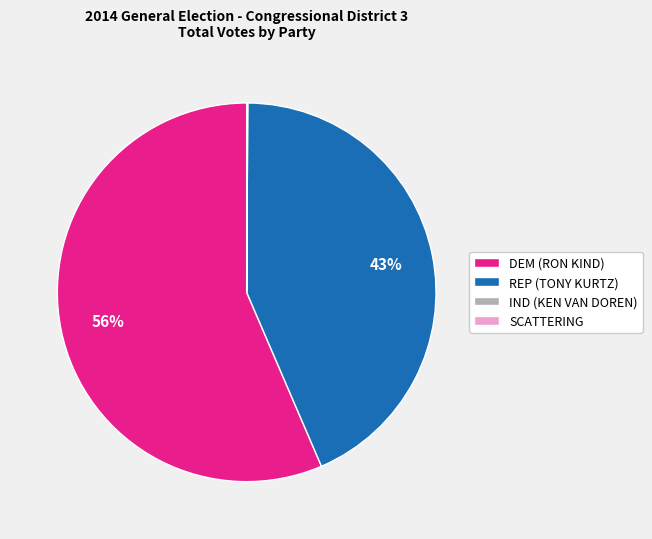

The DEM (RON KIND) slice represents 46% of the pie. True or false?

False